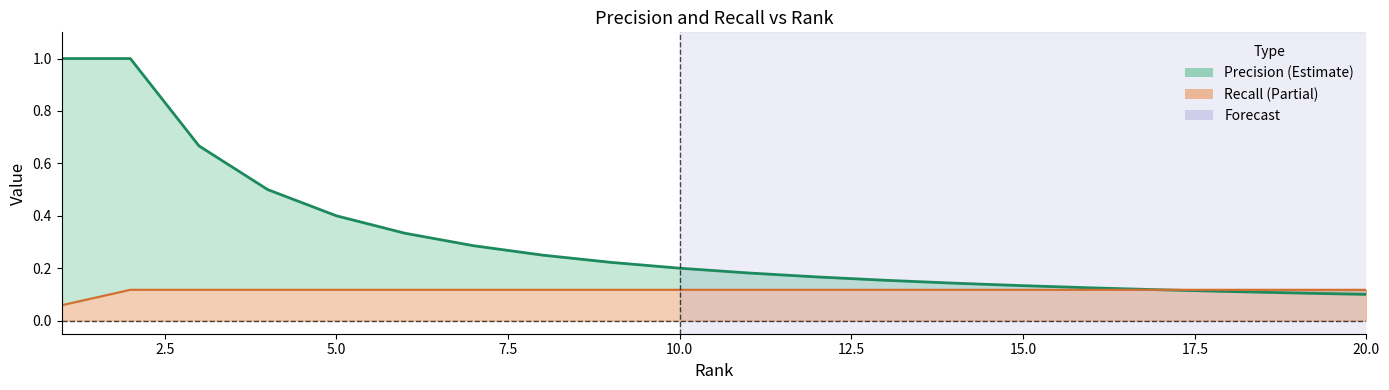

Does the chart have visible grid lines?

No